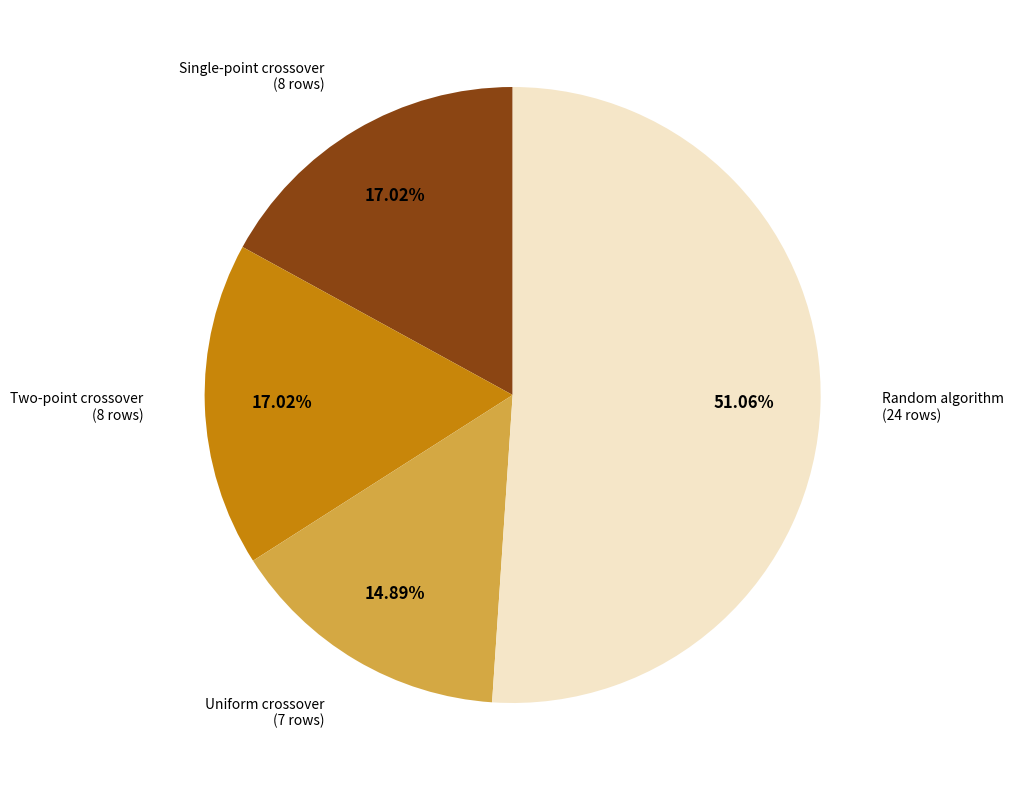

Is there a majority slice in this chart?

Yes